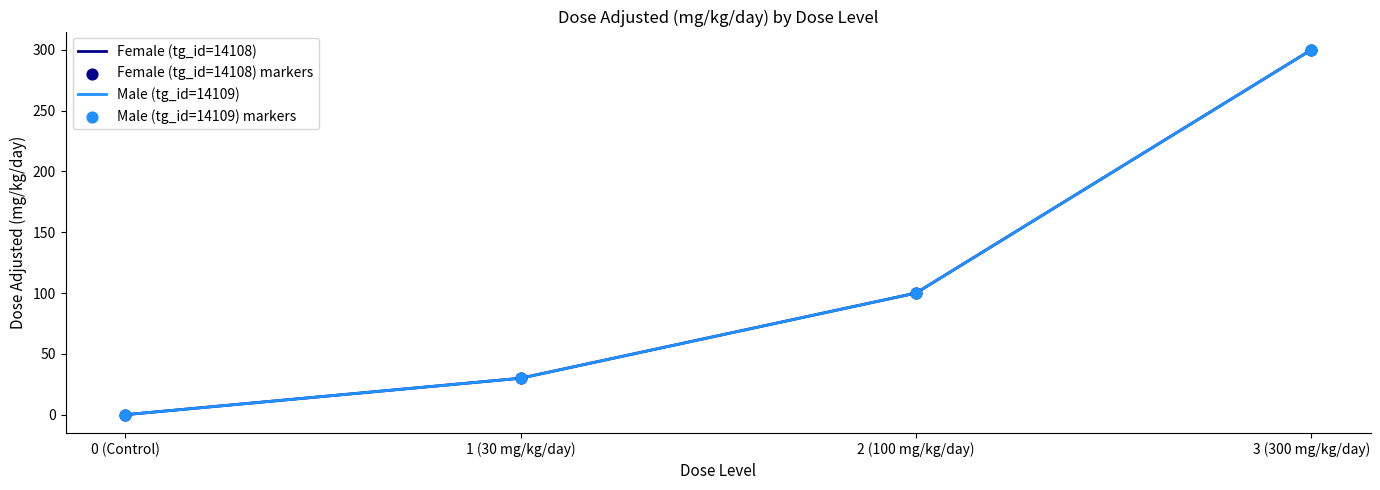

Is this an area chart (filled region under the line)?

No